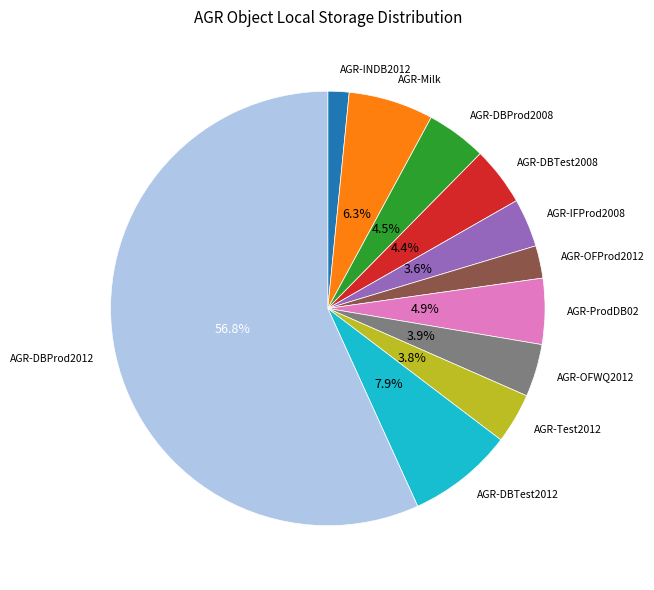

Is the sum of AGR-IFProd2008 and AGR-DBProd2008 greater than half?

No